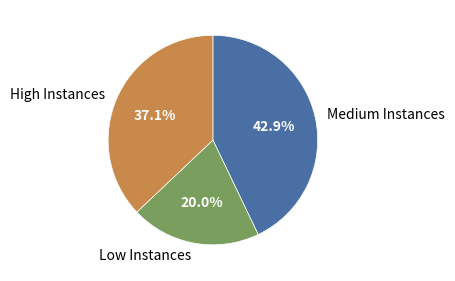

How many slices are in this pie chart?

3